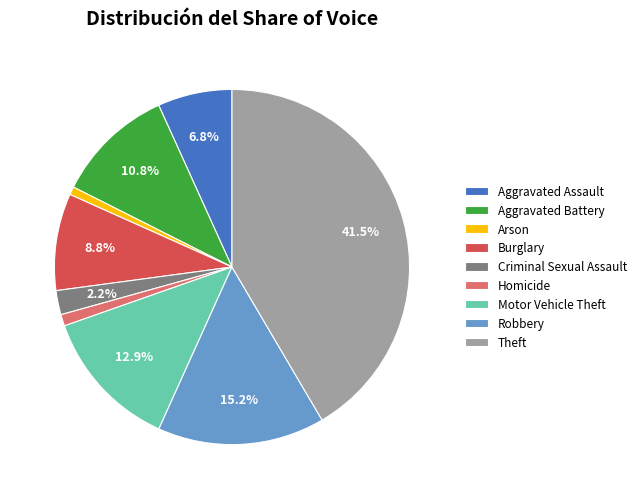

To the nearest percent, what is the difference between the Robbery and Burglary slice percentages?

6%